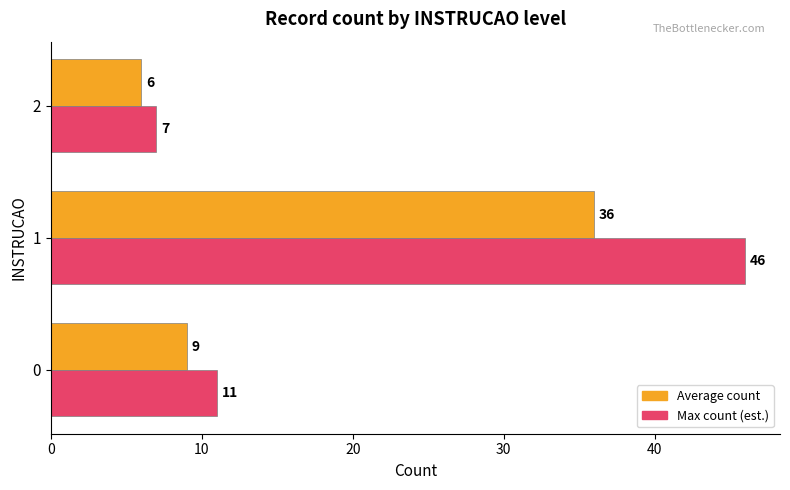

Is the value of Max count (est.) at 0 greater than the value of Average count at 0?

Yes